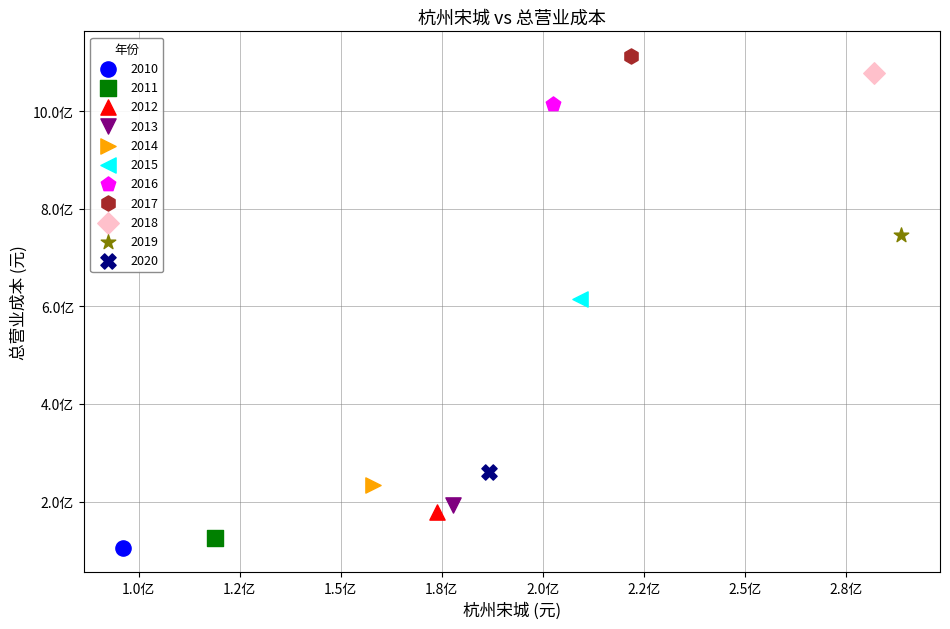

What are all the series names shown in the legend?

2010, 2011, 2012, 2013, 2014, 2015, 2016, 2017, 2018, 2019, 2020